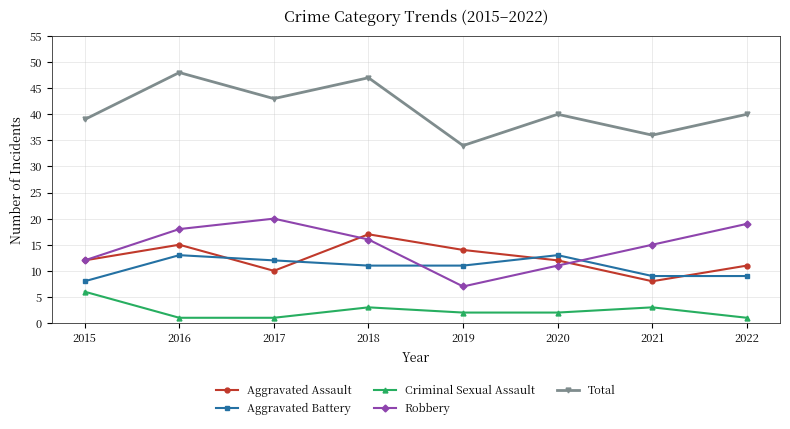

Does the chart have visible grid lines?

Yes